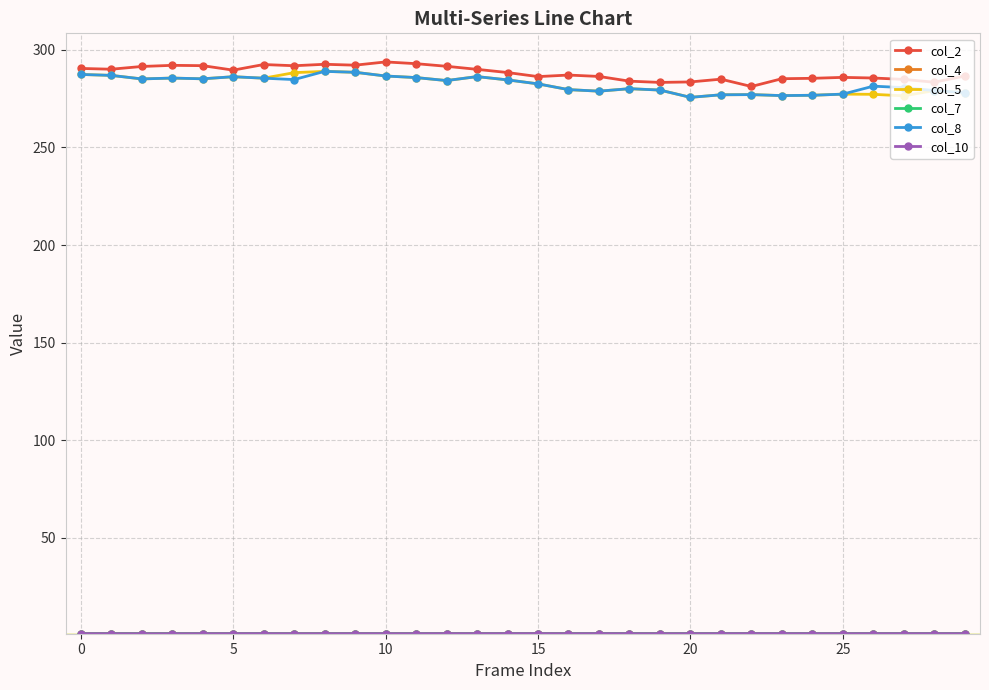

Does the chart display data point markers on the line(s)?

Yes